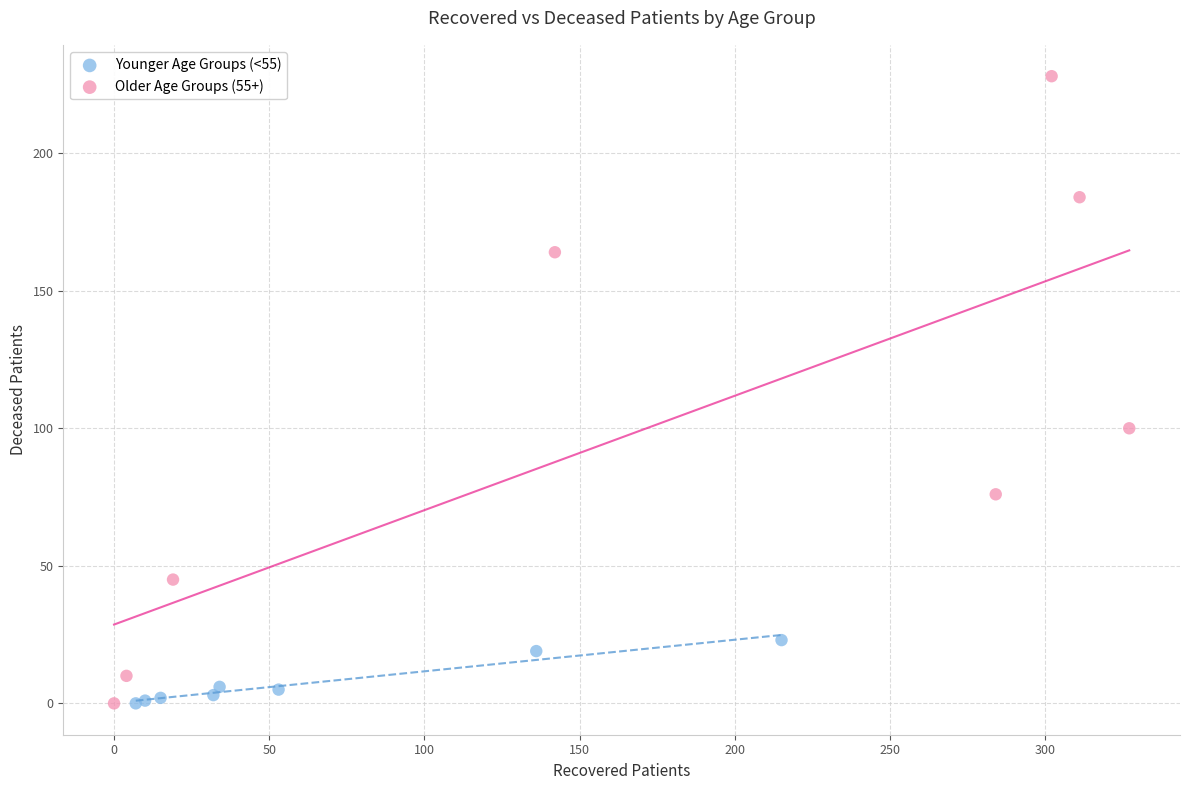

Which series contains the highest Y value?

Older Age Groups (55+)